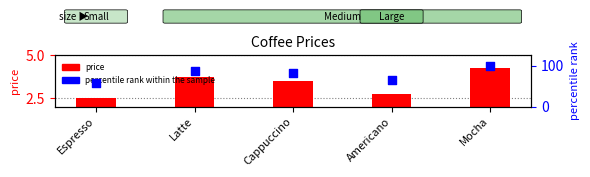

Which series has the largest Y range (max minus min)?

percentile rank within the sample